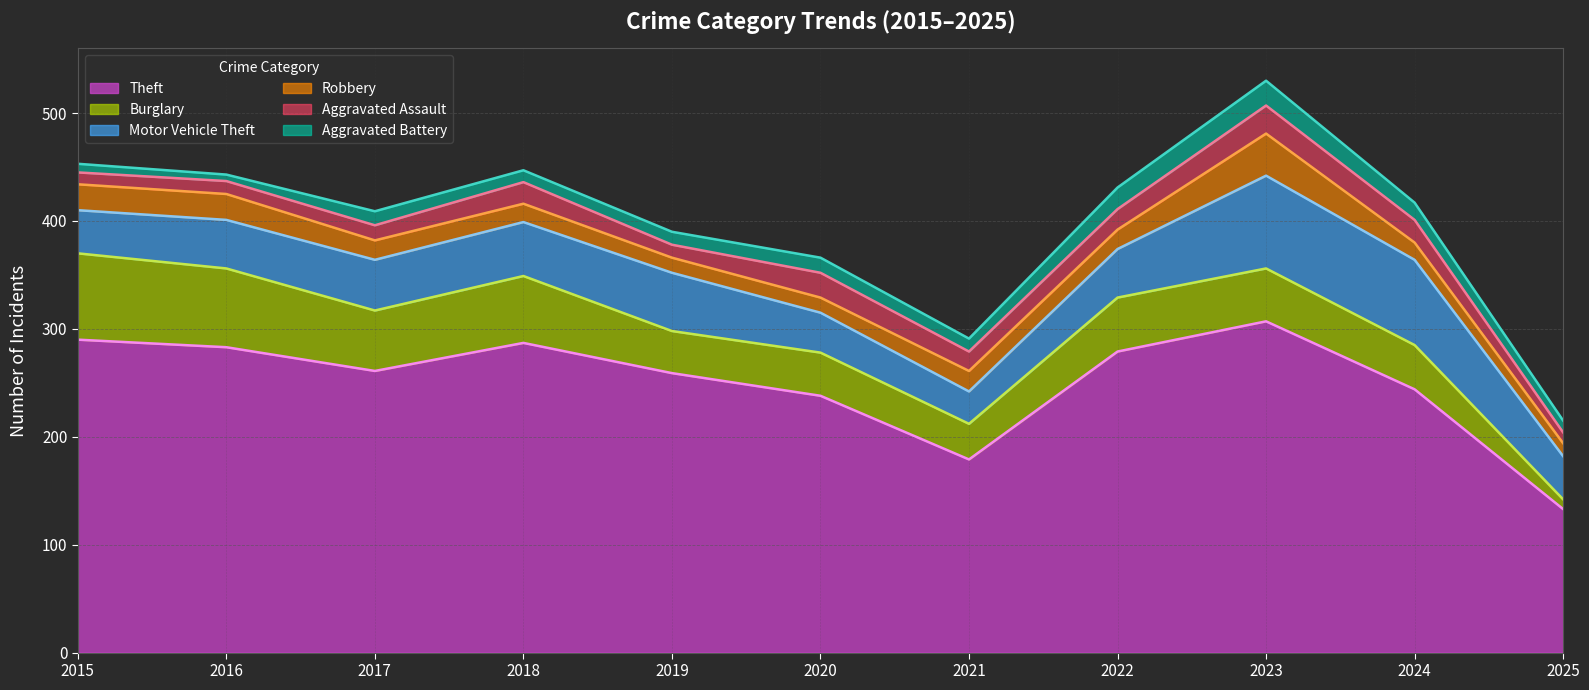

Reading right to left, list all the values displayed in this chart.

Theft: 2025=133	2024=244	2023=307	2022=279	2021=179	2020=238	2019=259	2018=287	2017=261	2016=283	2015=290
Burglary: 2025=9	2024=41	2023=49	2022=50	2021=33	2020=40	2019=39	2018=62	2017=56	2016=73	2015=80
Motor Vehicle Theft: 2025=40	2024=79	2023=86	2022=45	2021=30	2020=37	2019=54	2018=50	2017=47	2016=45	2015=40
Robbery: 2025=12	2024=16	2023=39	2022=18	2021=19	2020=14	2019=14	2018=17	2017=18	2016=24	2015=24
Aggravated Assault: 2025=10	2024=21	2023=26	2022=19	2021=18	2020=23	2019=12	2018=20	2017=14	2016=12	2015=11
Aggravated Battery: 2025=11	2024=16	2023=23	2022=20	2021=12	2020=14	2019=12	2018=11	2017=13	2016=6	2015=8